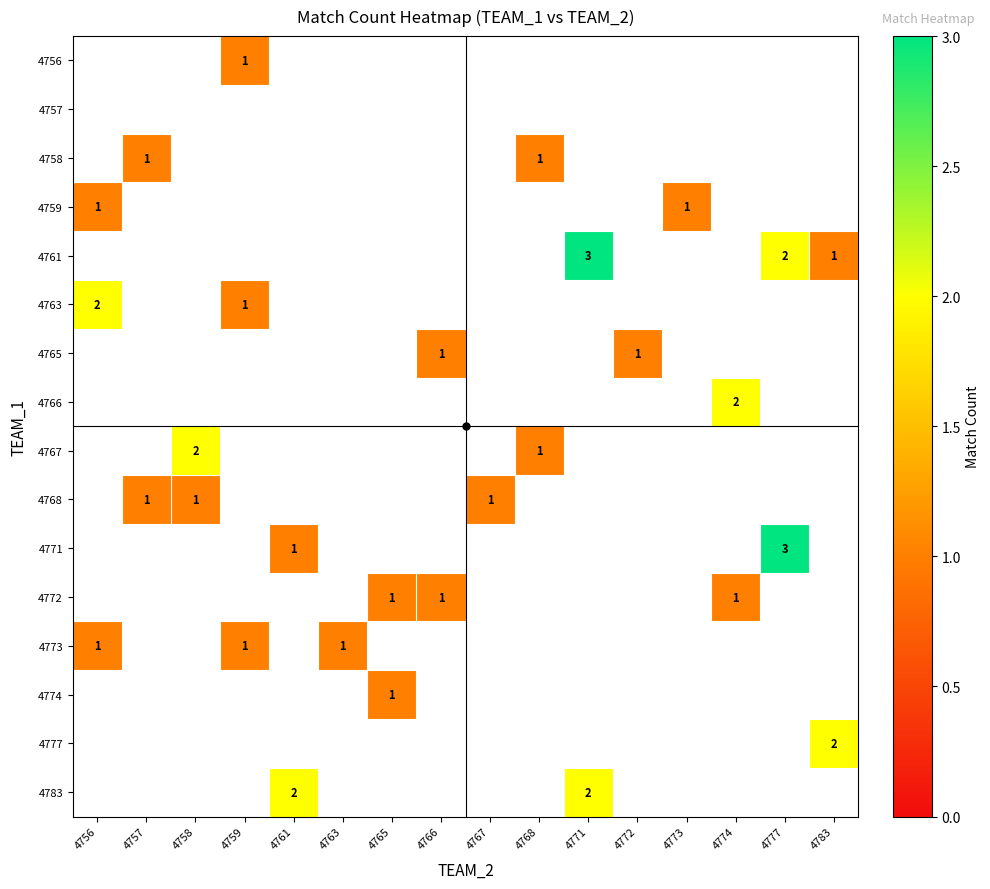

The value of 4757 at 4763 is 0. True or false?

True